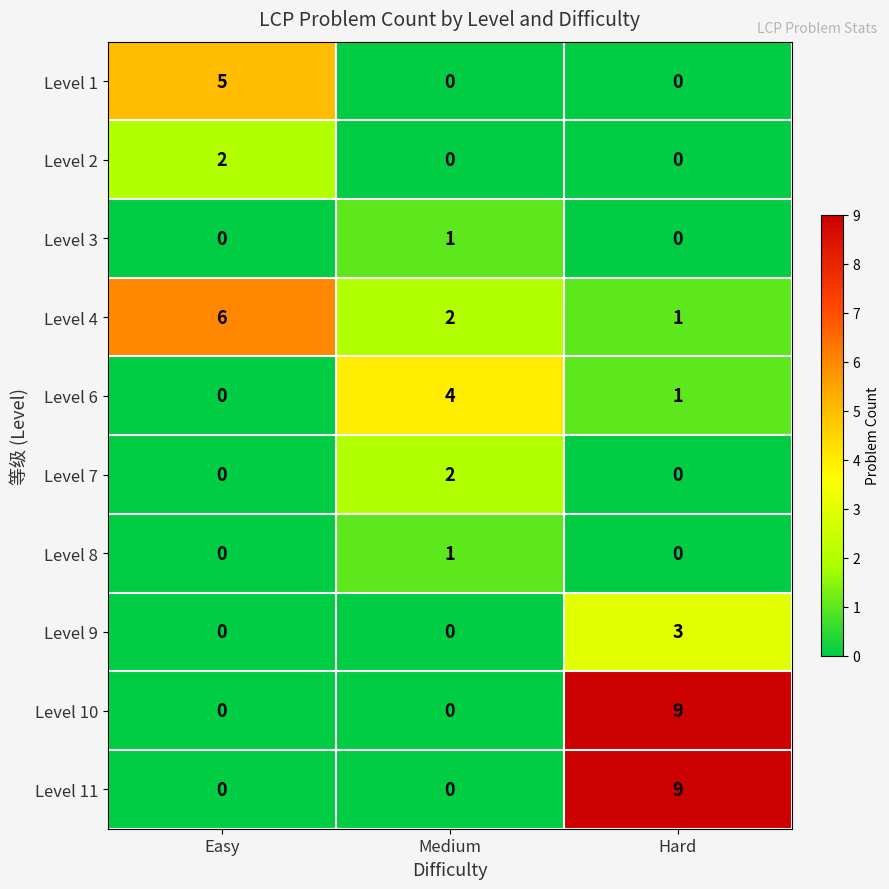

True or false: Level 1 has a value of 5 at Easy.

True